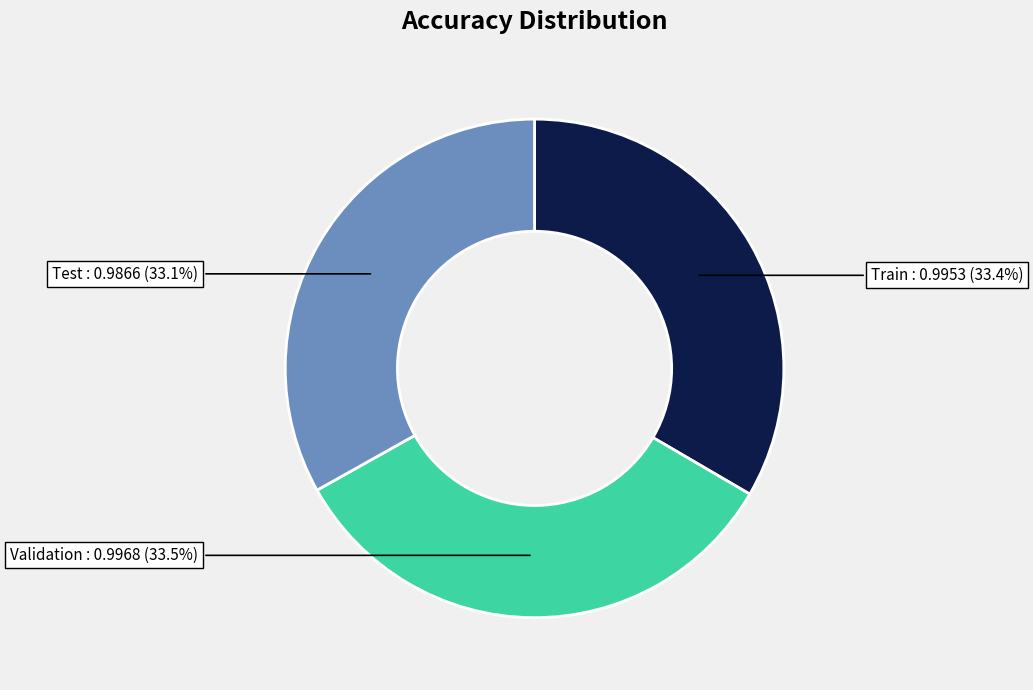

How many slices are in this pie chart?

3